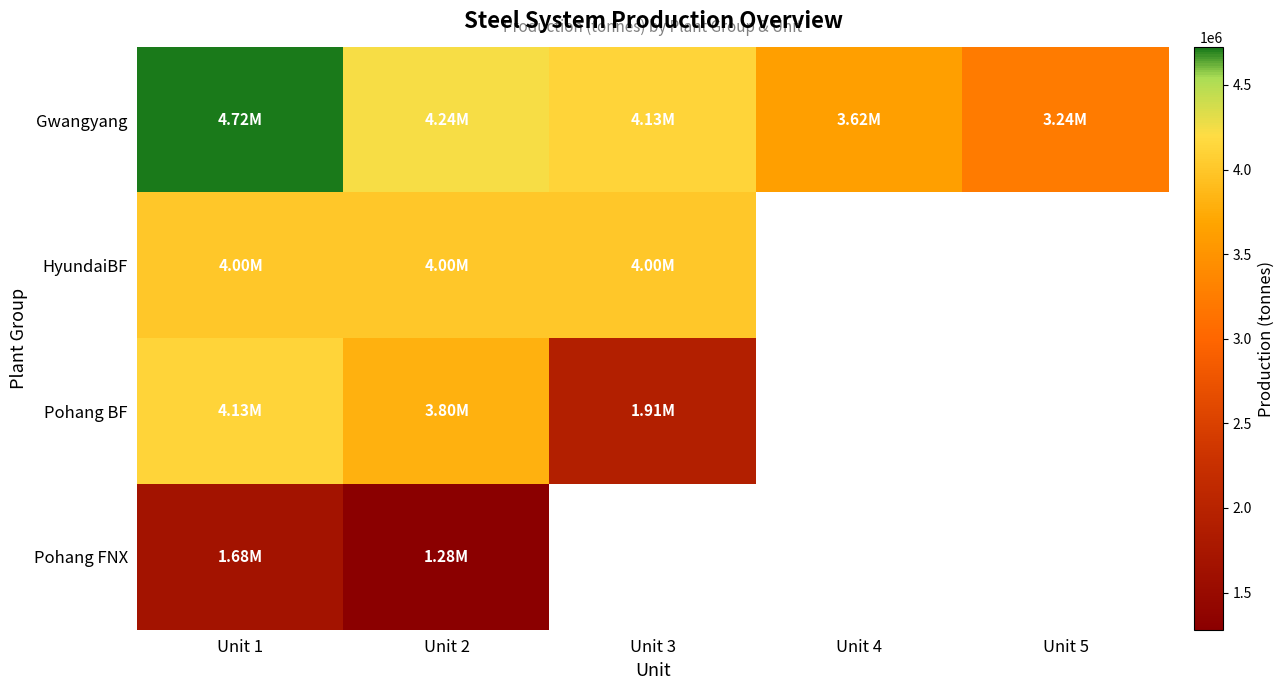

Which category has the highest value across all series?

Unit 1